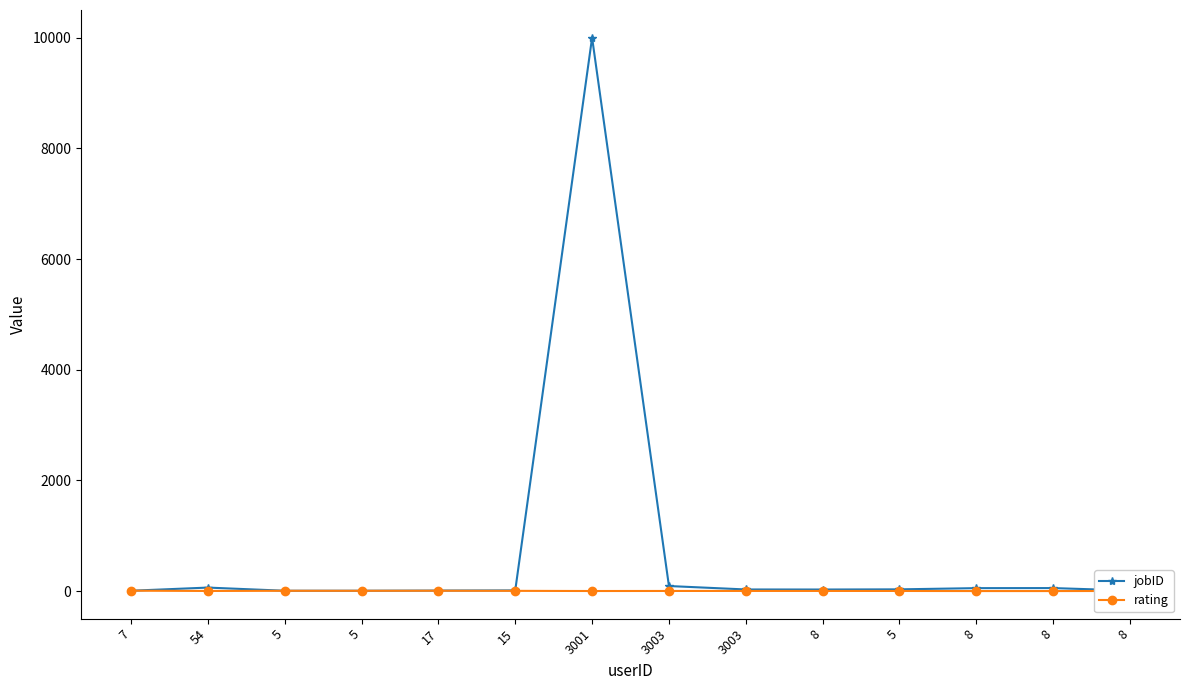

Between 8 and 8, which series saw the biggest shift?

jobID